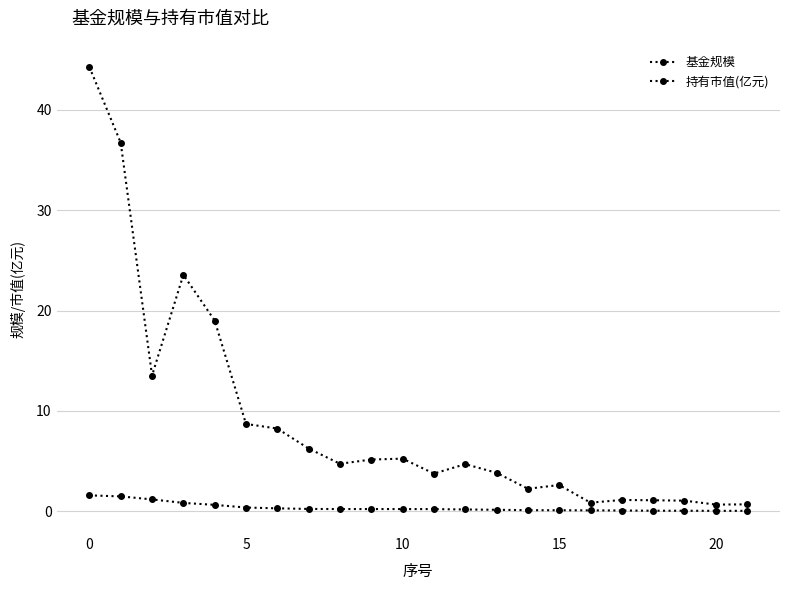

True or false: 持有市值(亿元) and 基金规模 cross at least once.

False